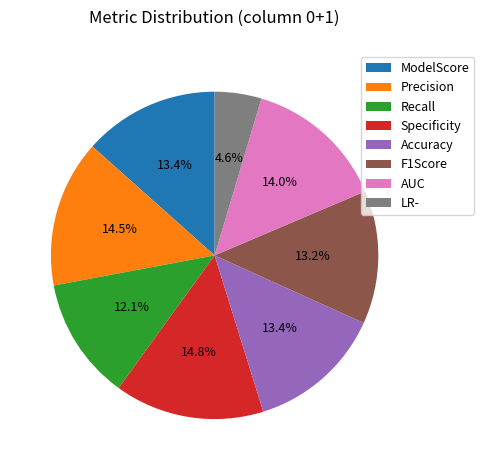

Count the number of slices in the pie.

8